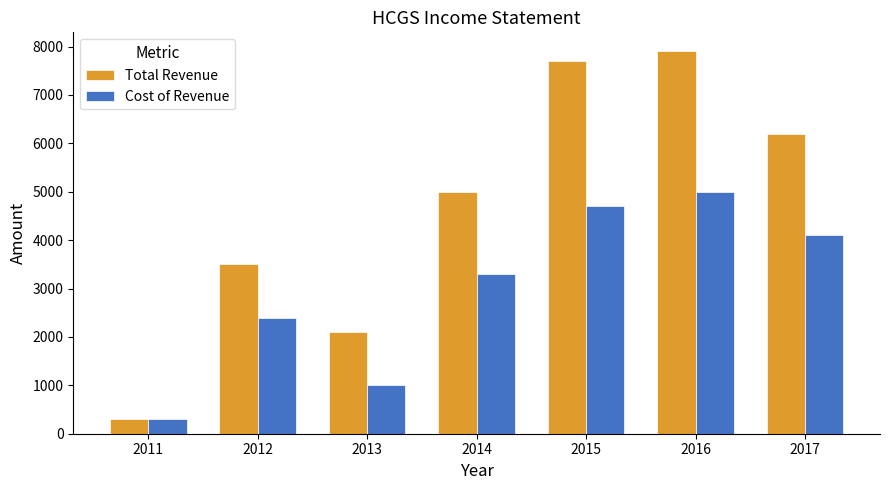

Reading left to right, what are all the values shown in this chart?

Total Revenue: 2011=300	2012=3500	2013=2100	2014=5000	2015=7700	2016=7900	2017=6200
Cost of Revenue: 2011=300	2012=2400	2013=1000	2014=3300	2015=4700	2016=5000	2017=4100